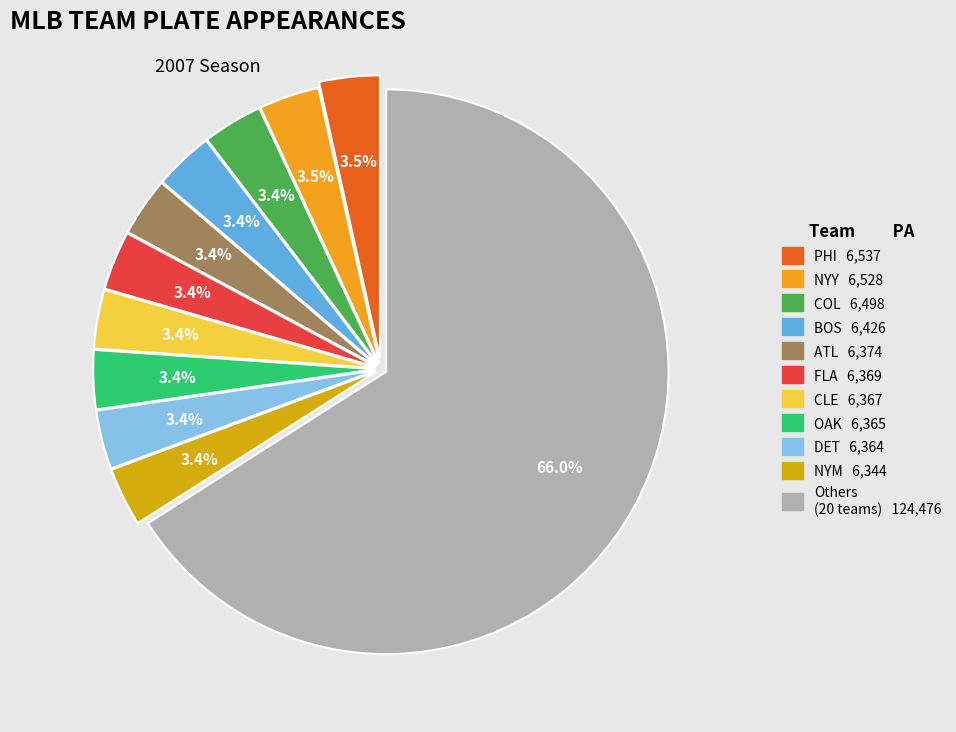

How many segments does this pie chart have?

11